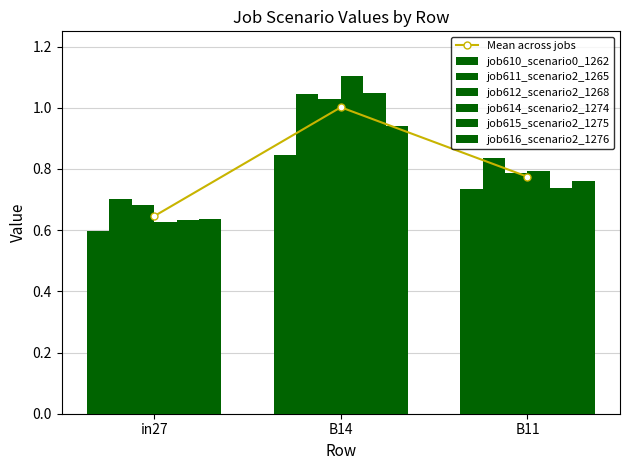

How many bars are there in total?

18